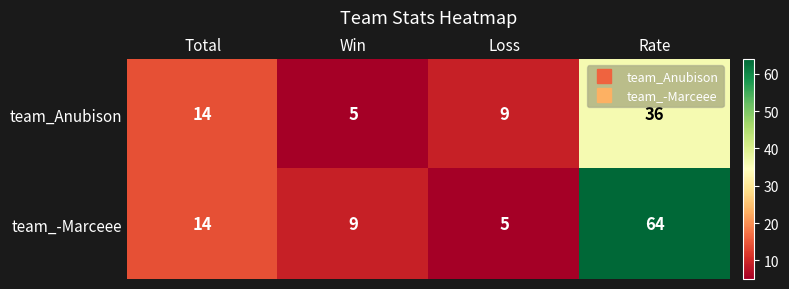

How many categories are shown in the chart?

4